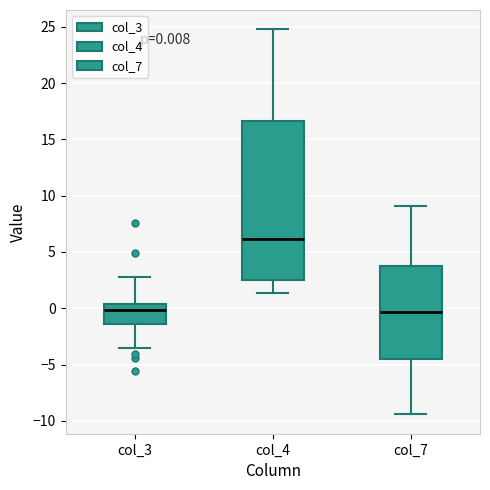

Which box's median line is the highest?

col_4